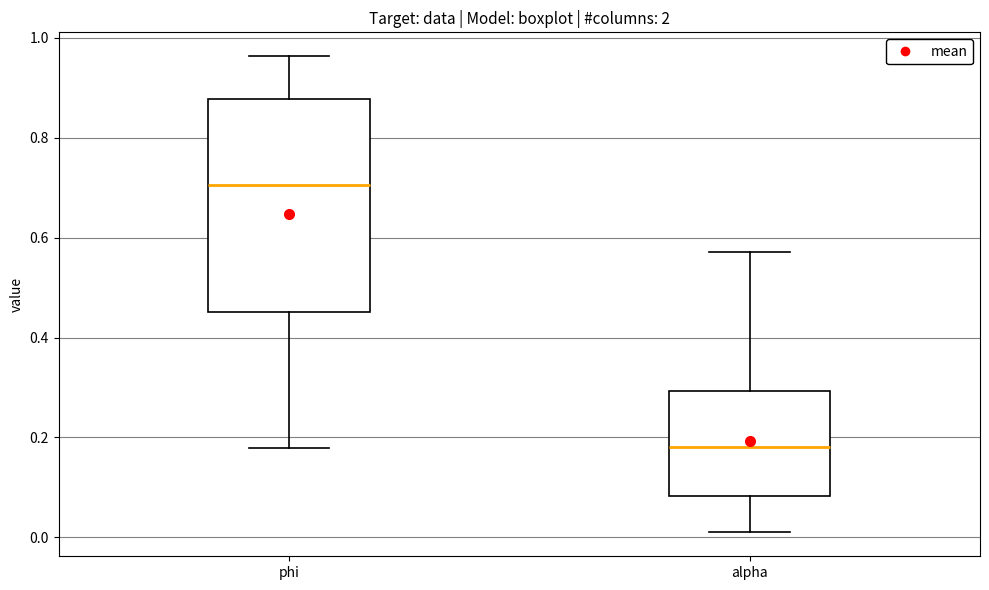

Comparing the boxes themselves (not the whiskers), which one is the tallest?

phi